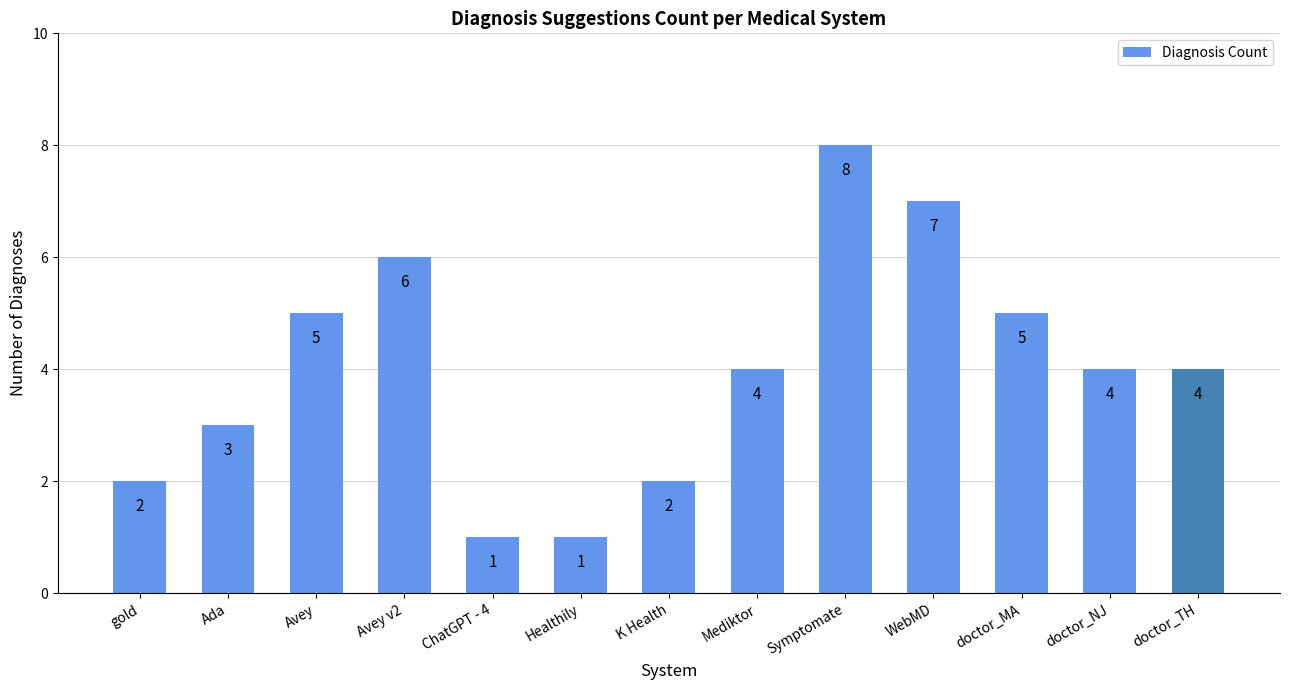

Where does the data first go above 4?

Avey